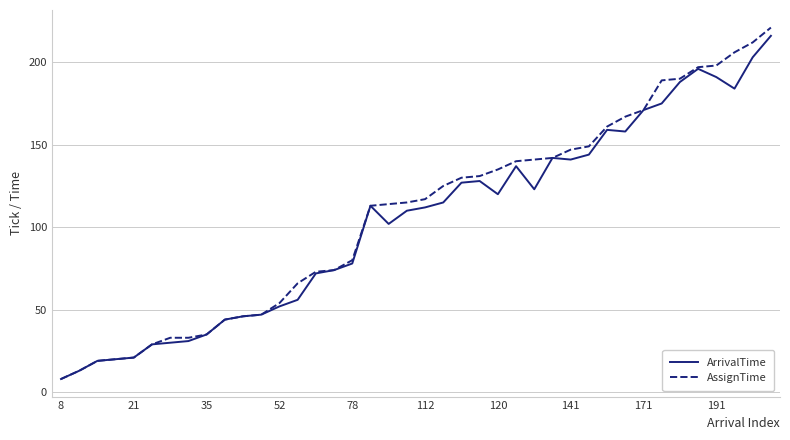

Which series has the widest spread of values?

AssignTime